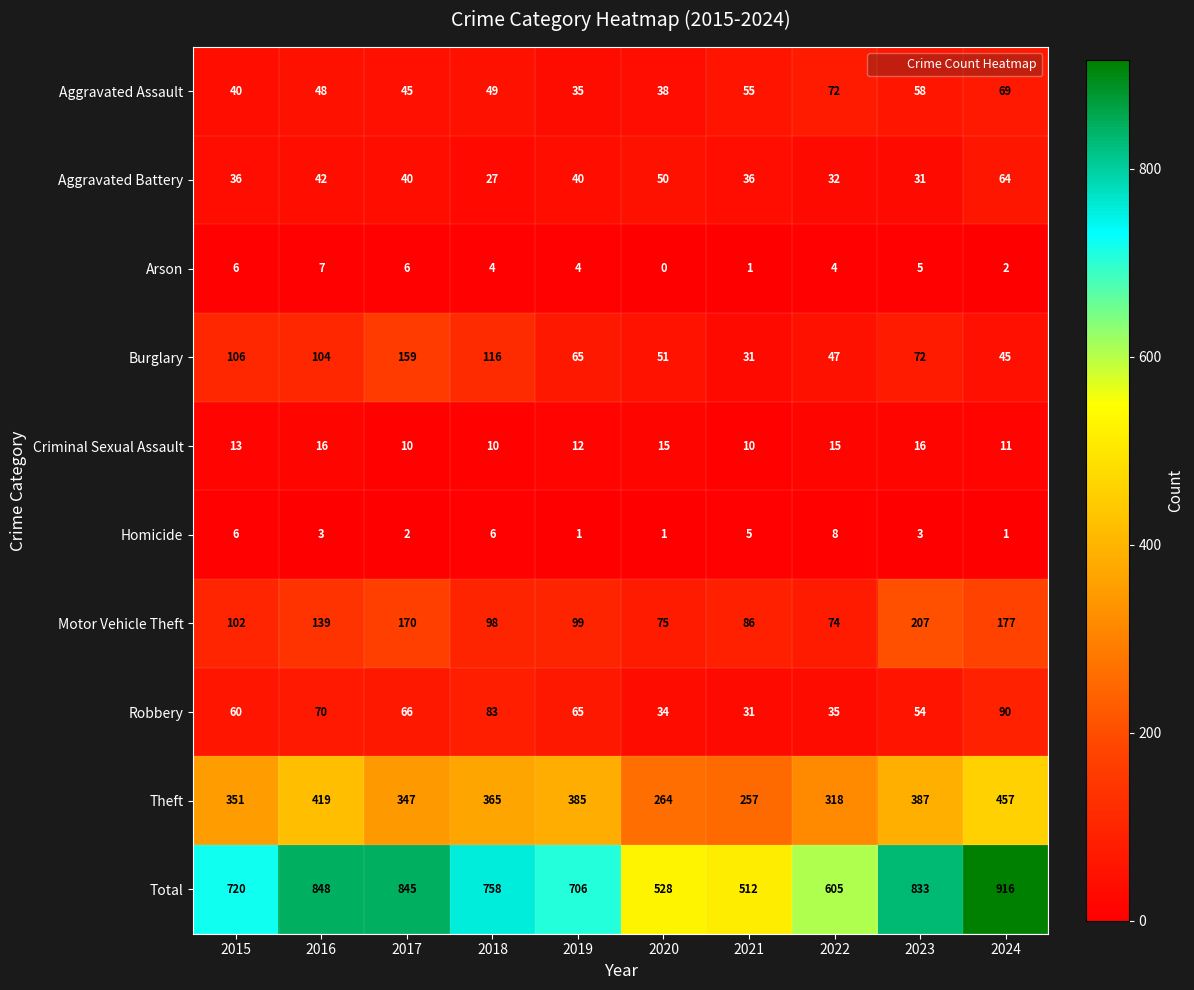

Which series has the widest spread of values?

Total